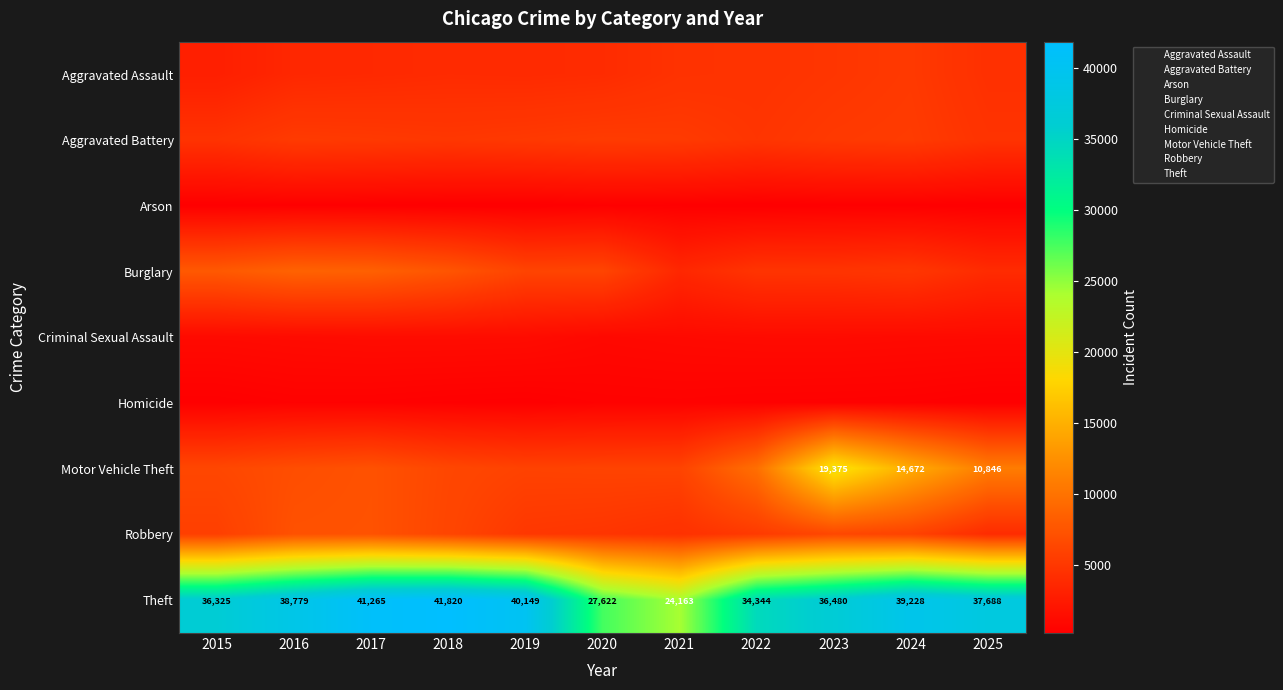

Rank the series at 2015 from highest to lowest value.

Theft, Burglary, Motor Vehicle Theft, Robbery, Aggravated Battery, Aggravated Assault, Criminal Sexual Assault, Homicide, Arson